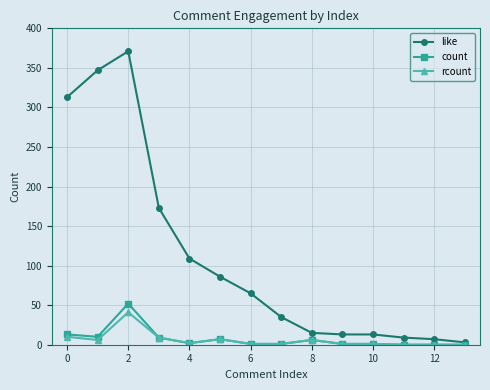

At how many categories does at least one series exceed 239?

3